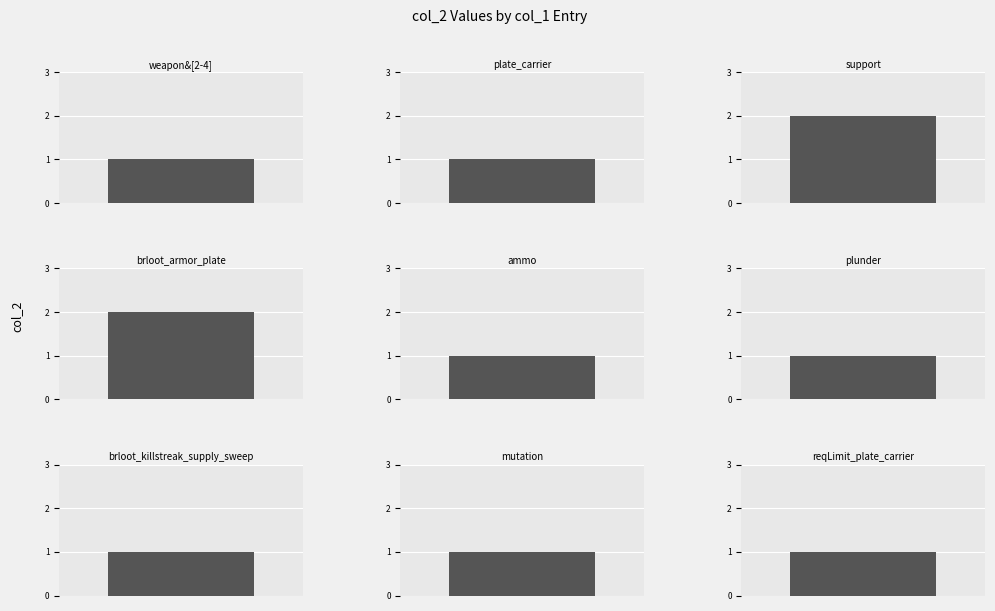

What is the greatest value displayed?

2